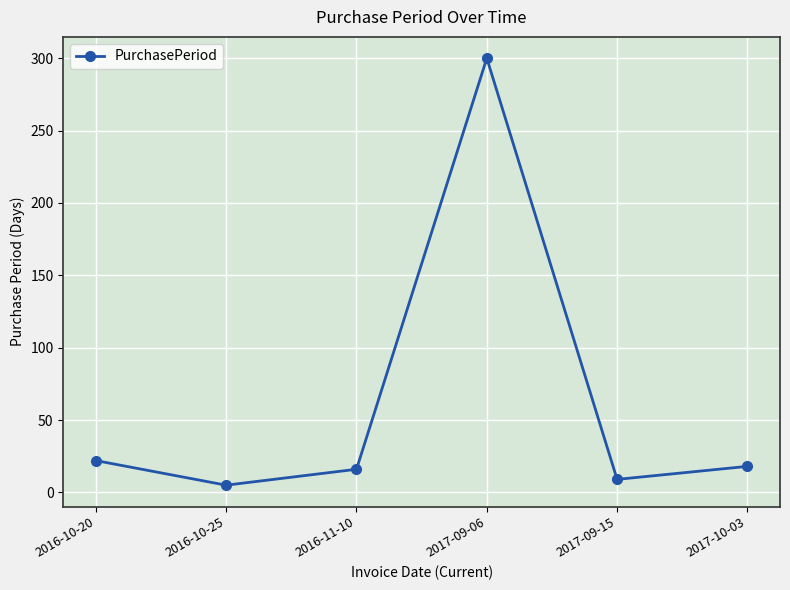

How many lines are shown in the chart?

1